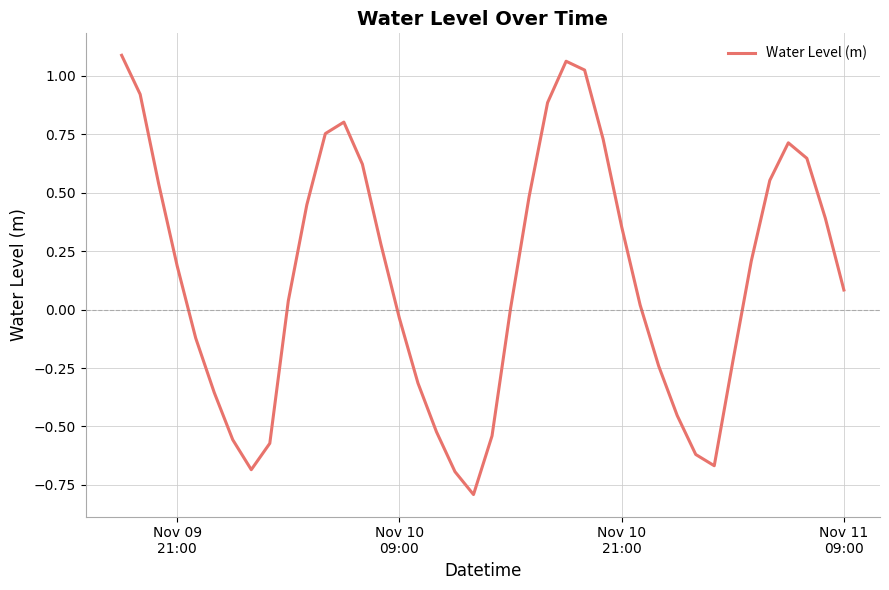

What is the difference between the maximum and minimum values?

1.9